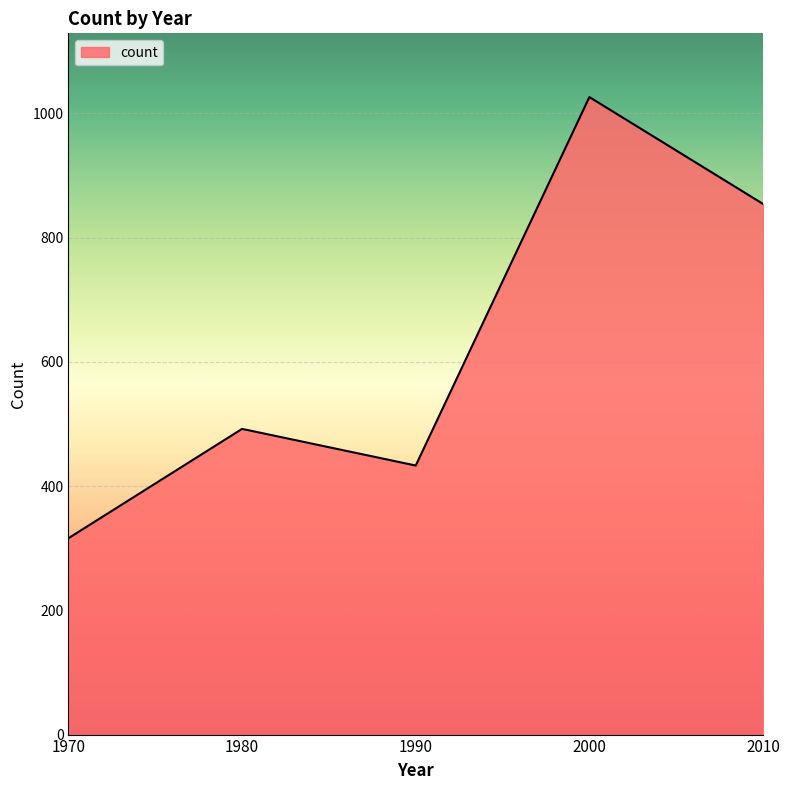

Count the number of categories in the chart.

5